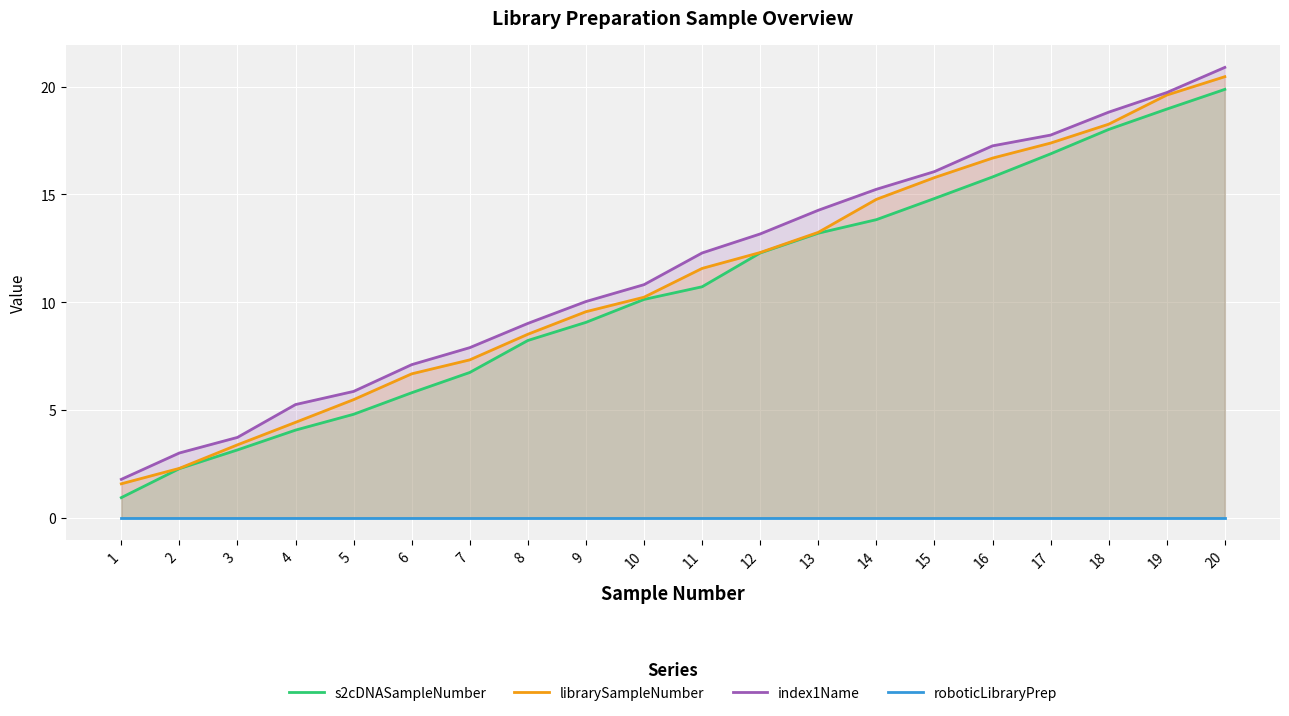

What is the maximum value for index1Name?

20.9